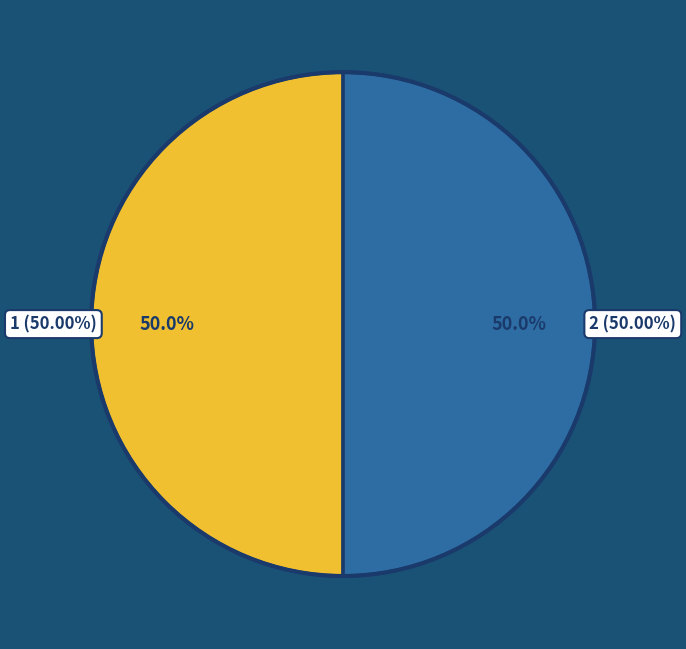

Is it true that 8 is 0% of the pie?

True